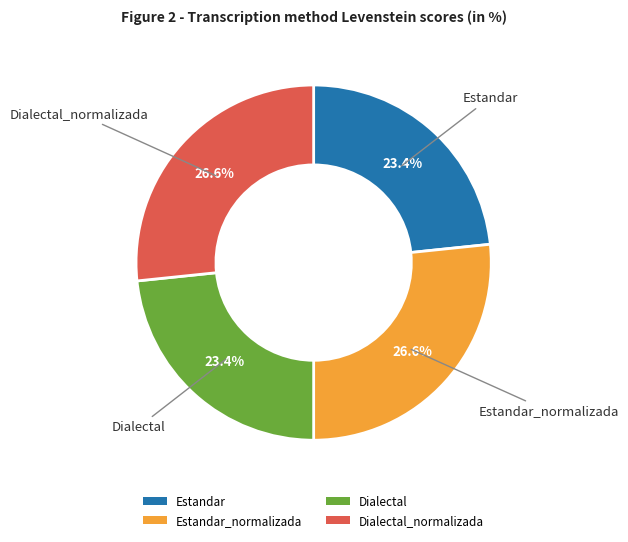

True or false: Dialectal_normalizada accounts for 39% of the total.

False